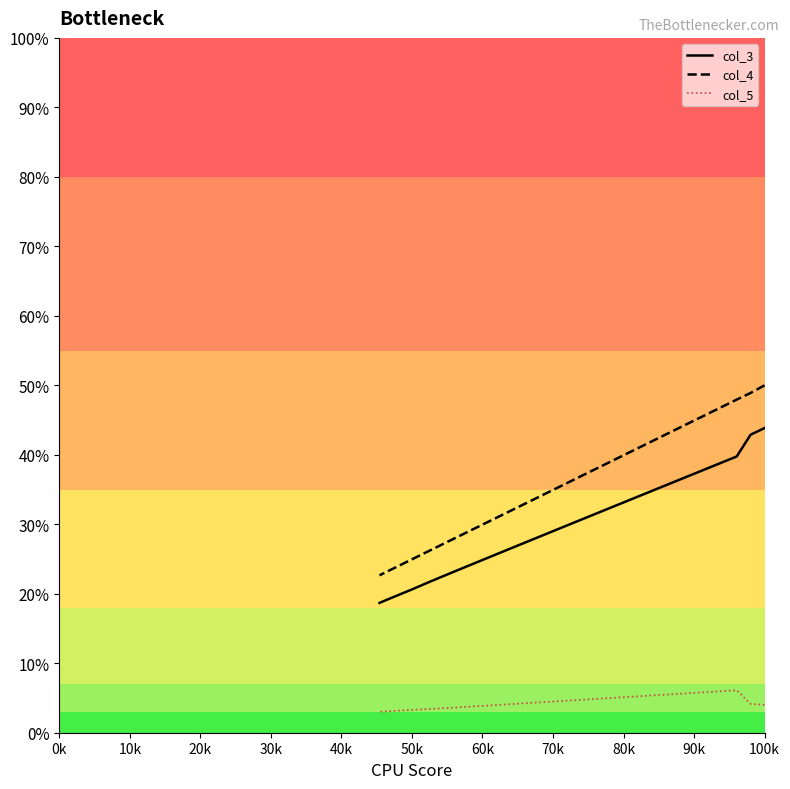

True or false: col_3 and col_5 cross at least once.

False